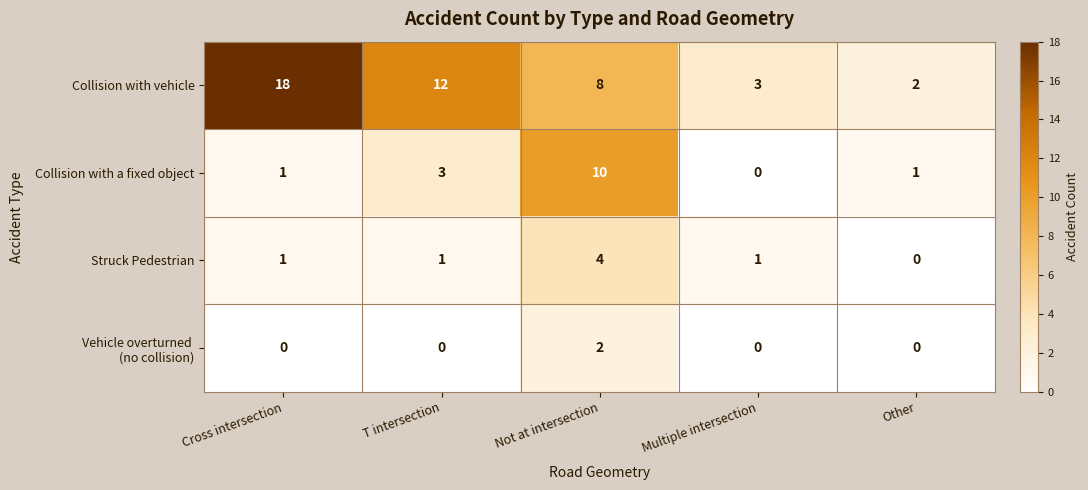

What is the sum of the Collision with vehicle values at T intersection and Other?

14